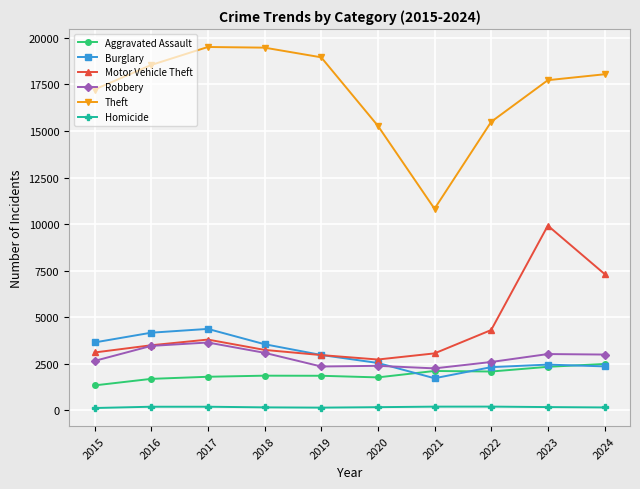

The value of Burglary at 2023 is 3542. True or false?

False